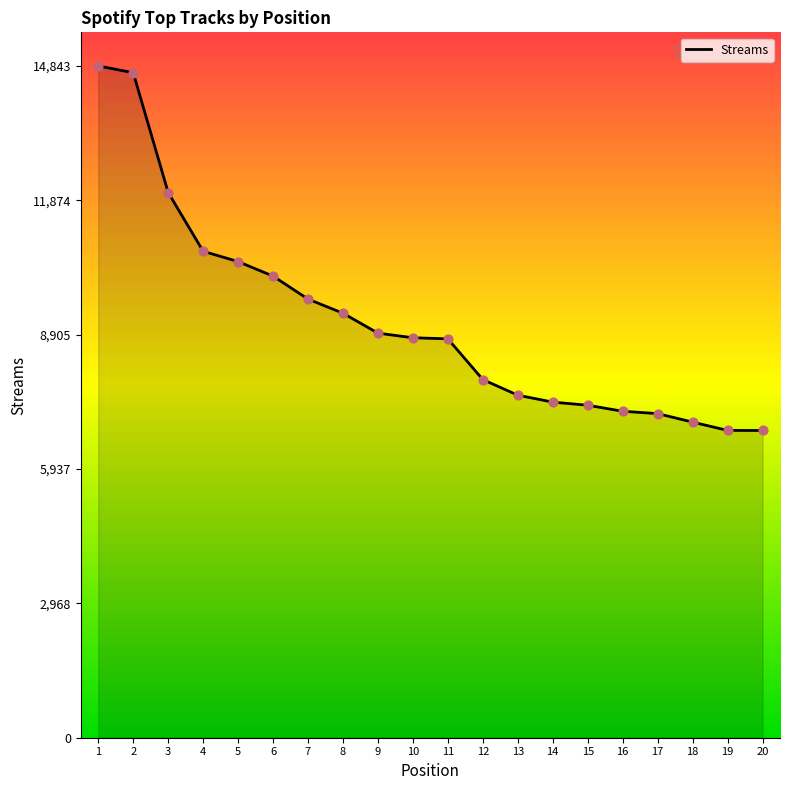

What is the ratio of the value at 15 to the value at 5?

0.7